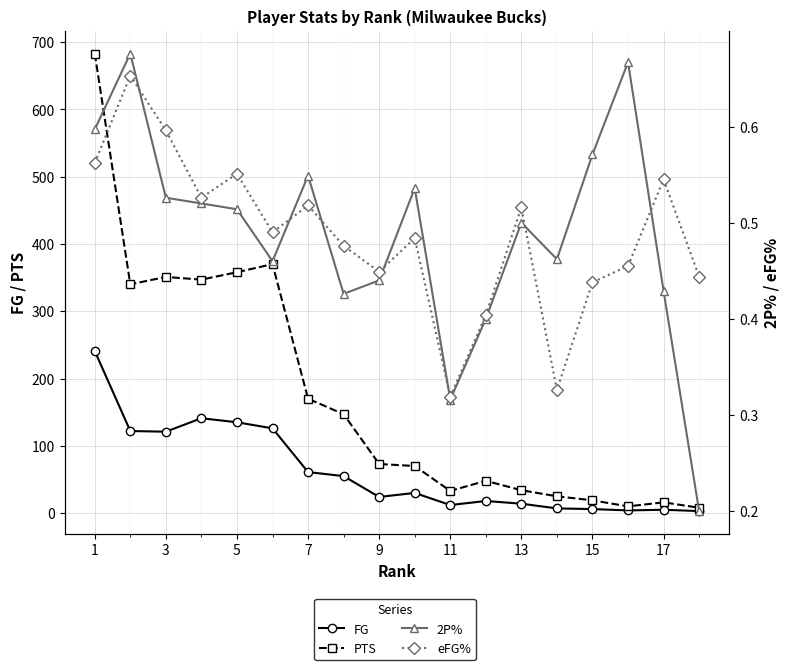

Rank the series by their maximum value, from lowest to highest.

eFG%, 2P%, FG, PTS